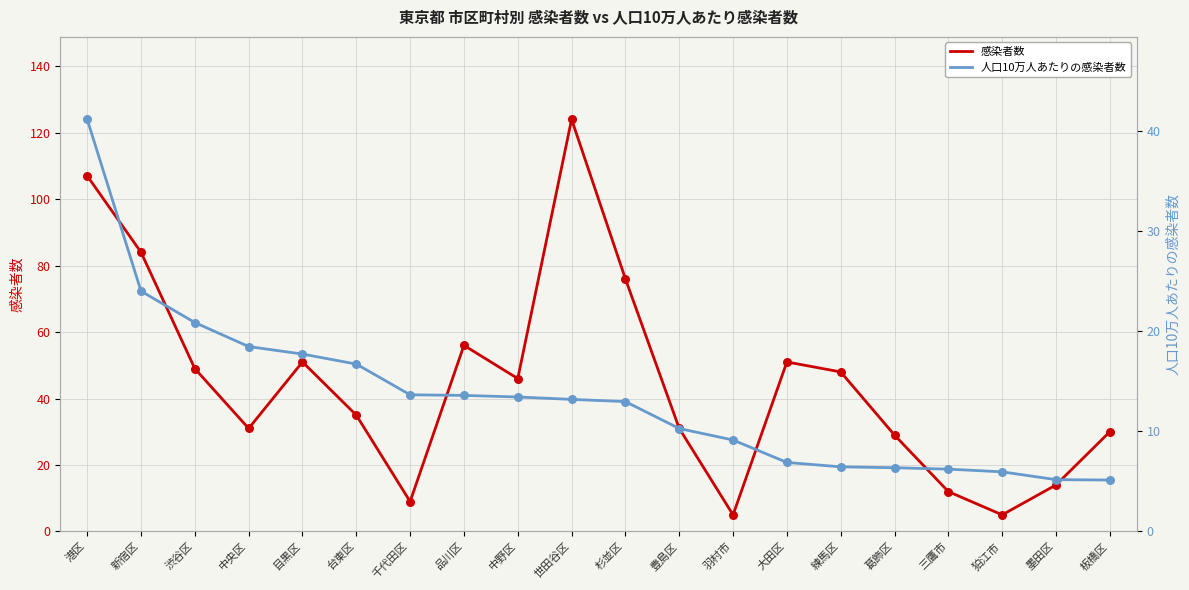

What are all the series names shown in the legend?

感染者数, 人口10万人あたりの感染者数